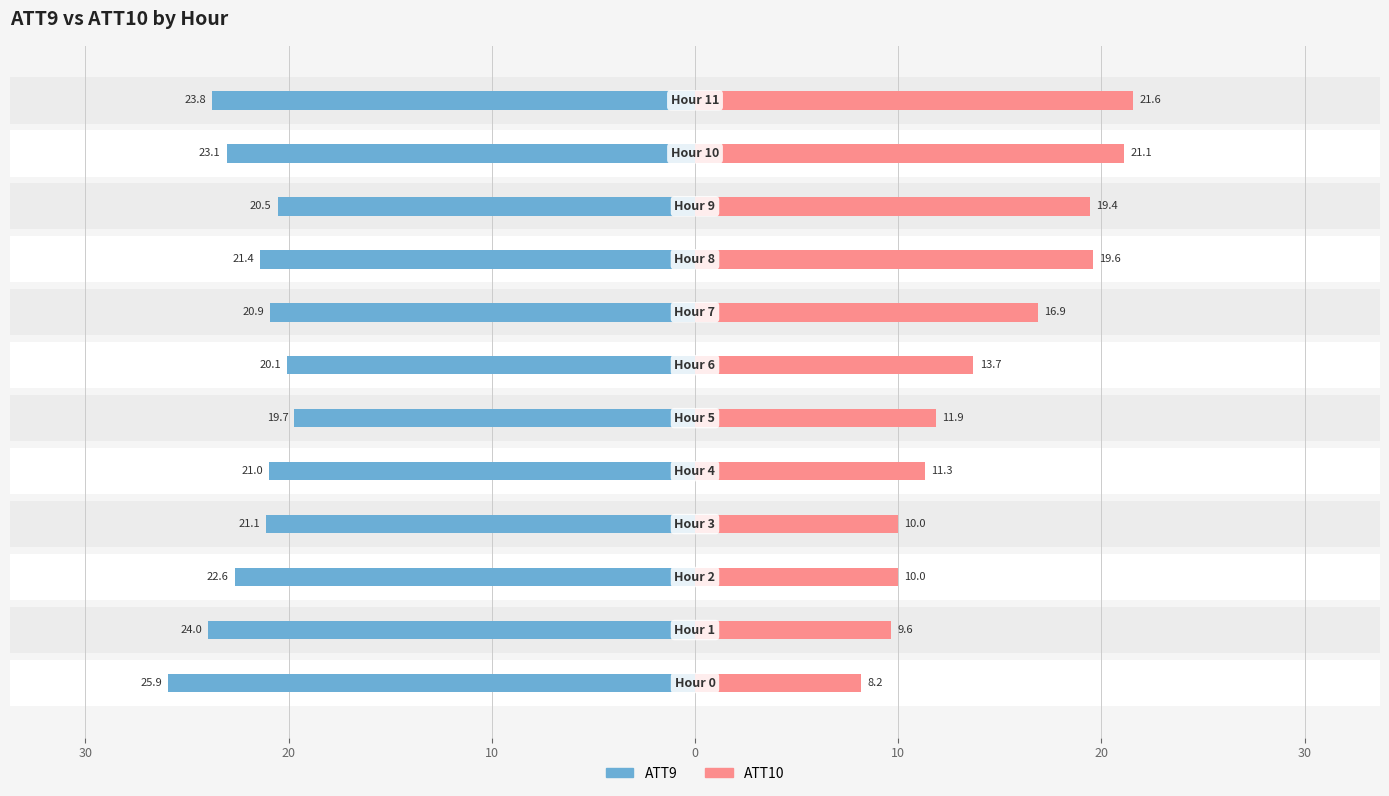

How many groups of bars are there?

12